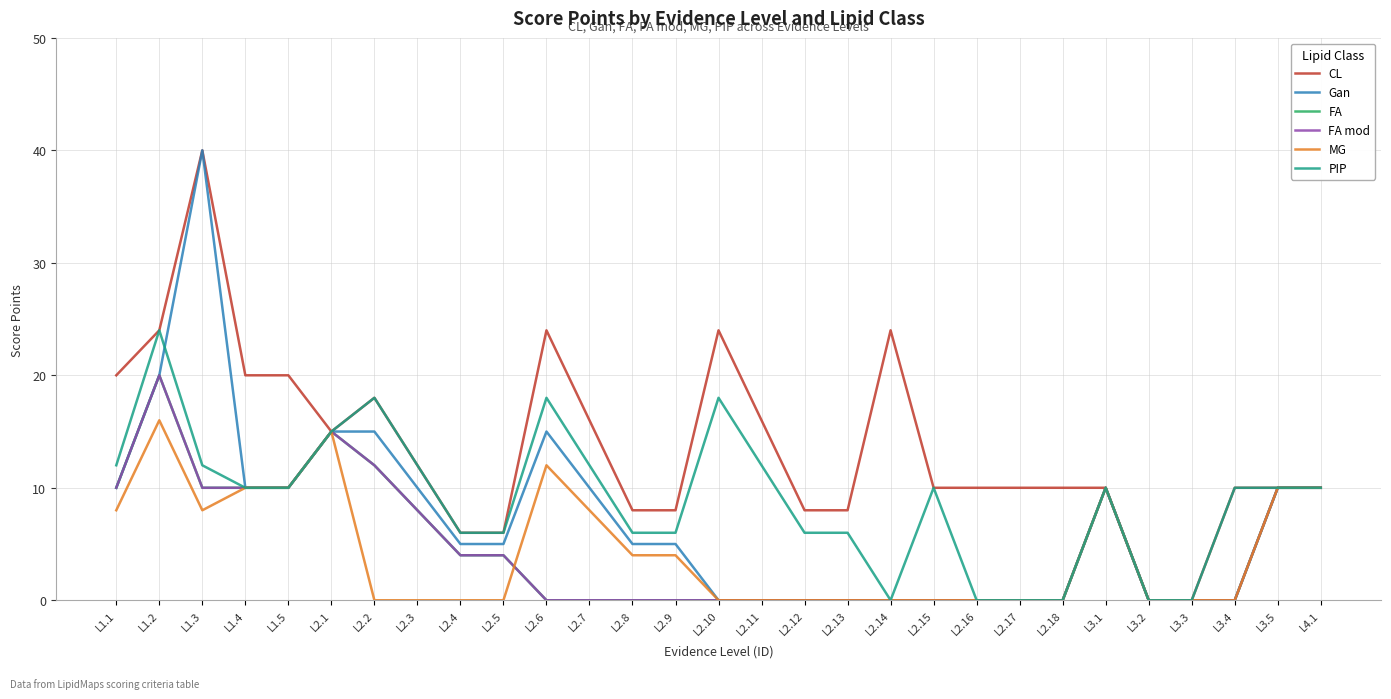

The value of FA mod at L2.9 is 0. True or false?

True